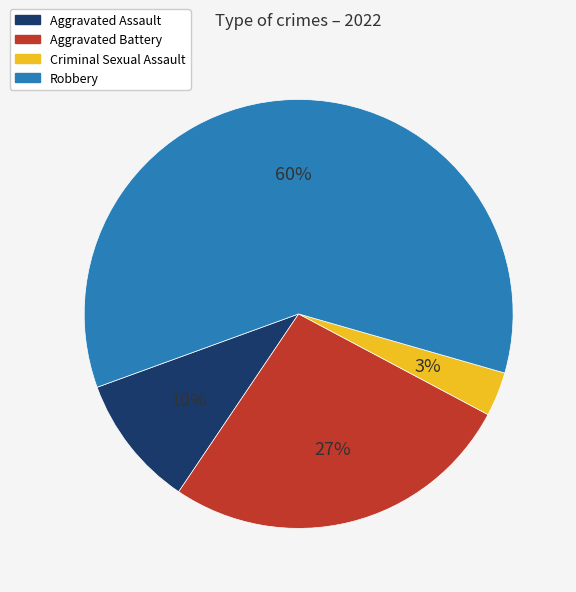

Approximately how many times larger is the value at Aggravated Battery compared to Aggravated Assault?

2.7